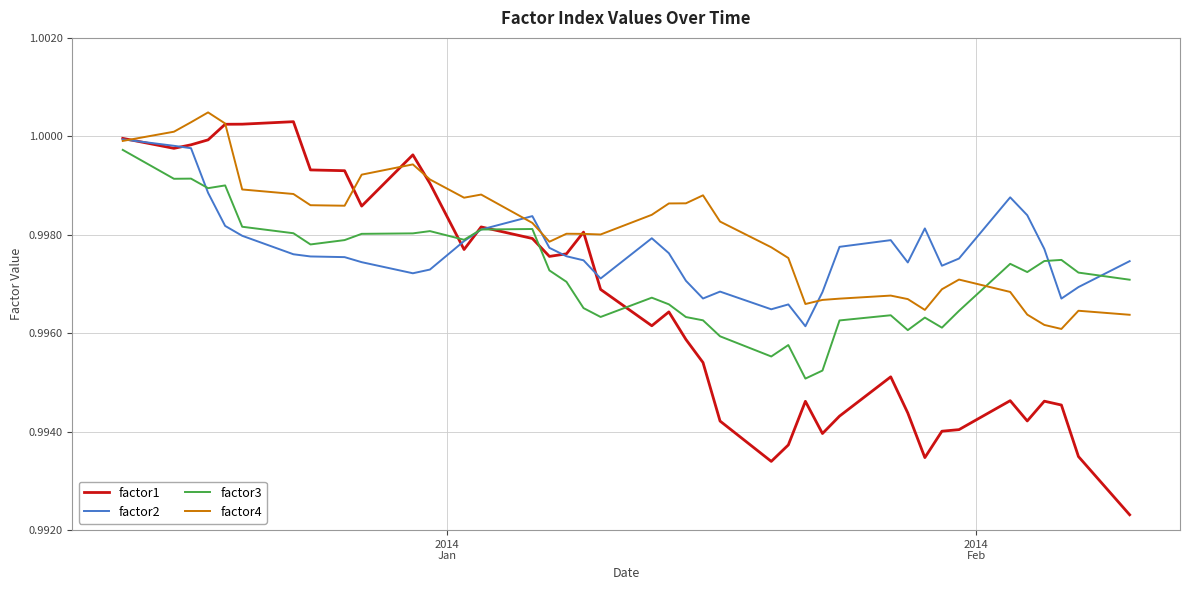

In factor1, how many points are higher than both neighbors (excluding endpoints)?

9